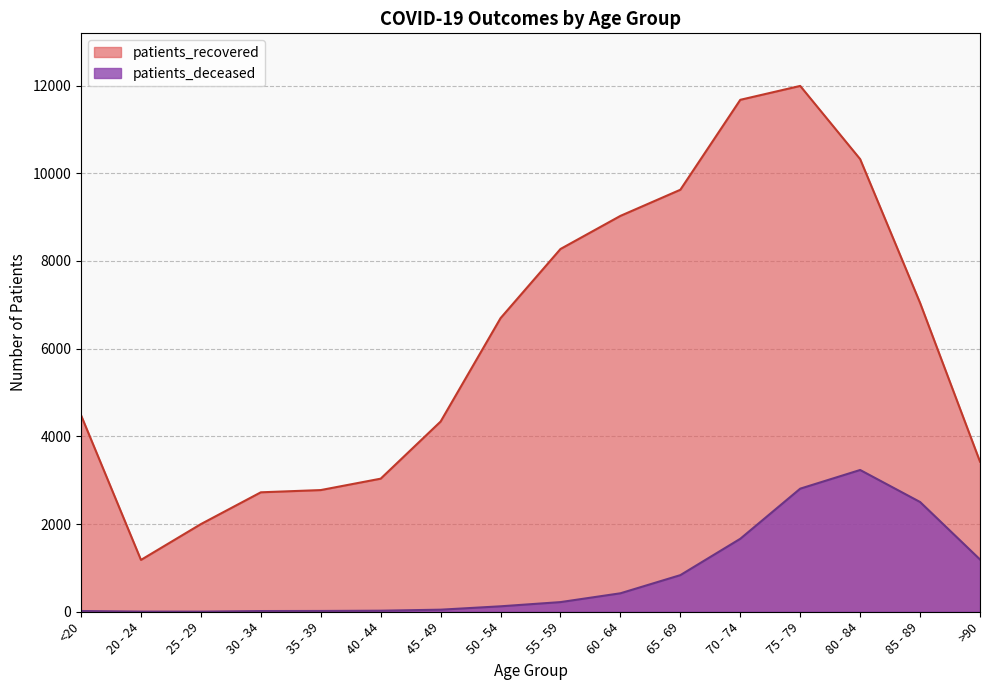

Where is the first local minimum for patients_recovered?

20 - 24